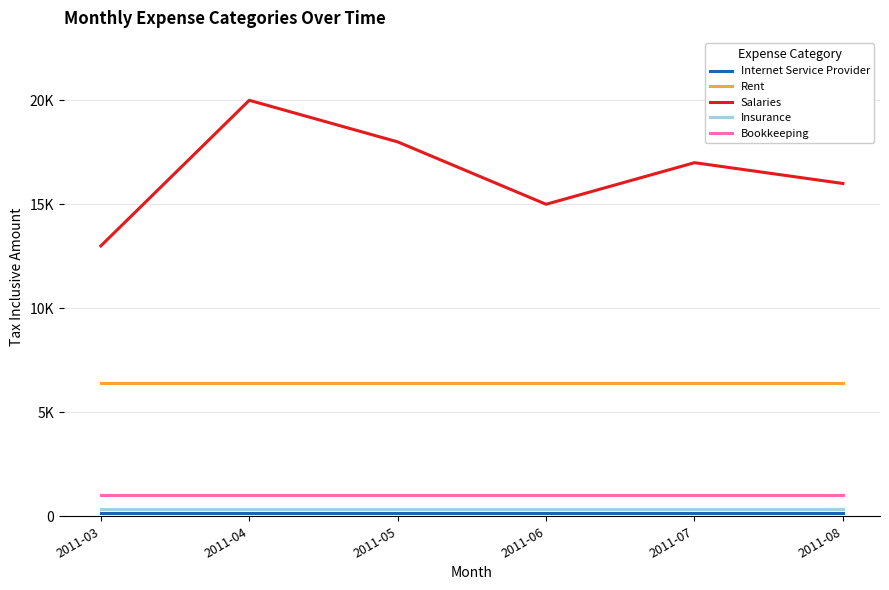

True or false: Internet Service Provider and Bookkeeping cross at least once.

False